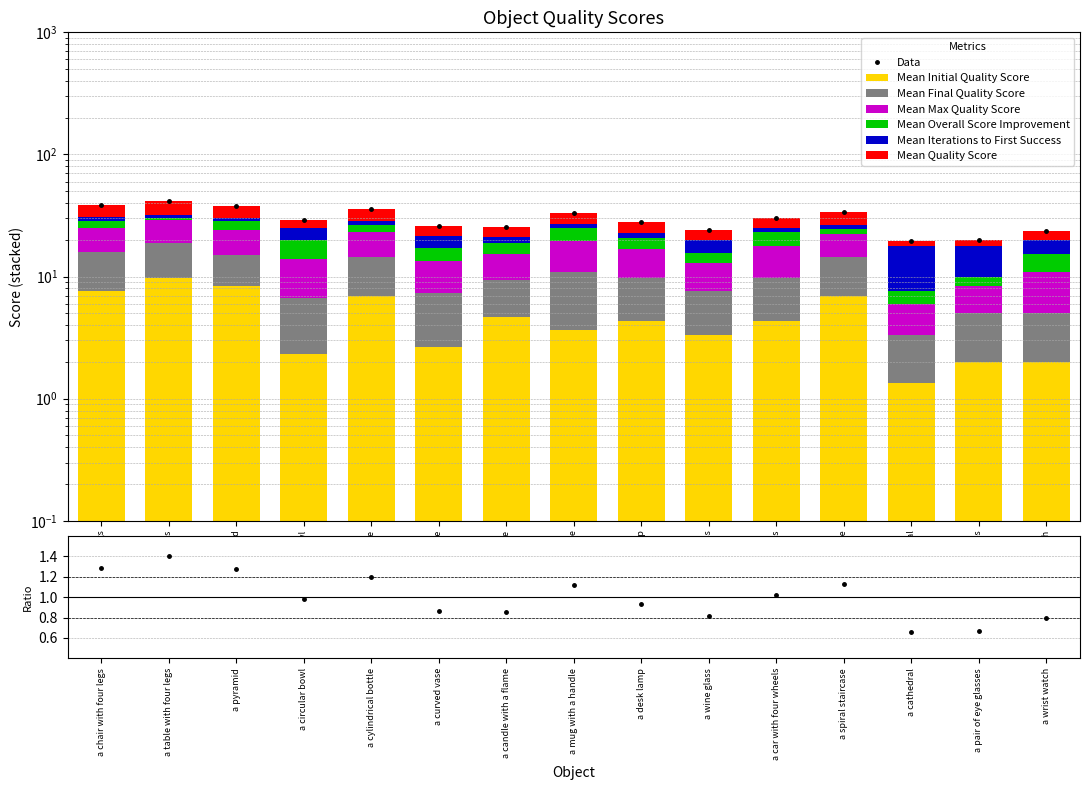

What are all the series names shown in the legend?

Mean Initial Quality Score, Mean Final Quality Score, Mean Max Quality Score, Mean Overall Score Improvement, Mean Iterations to First Success, Mean Quality Score